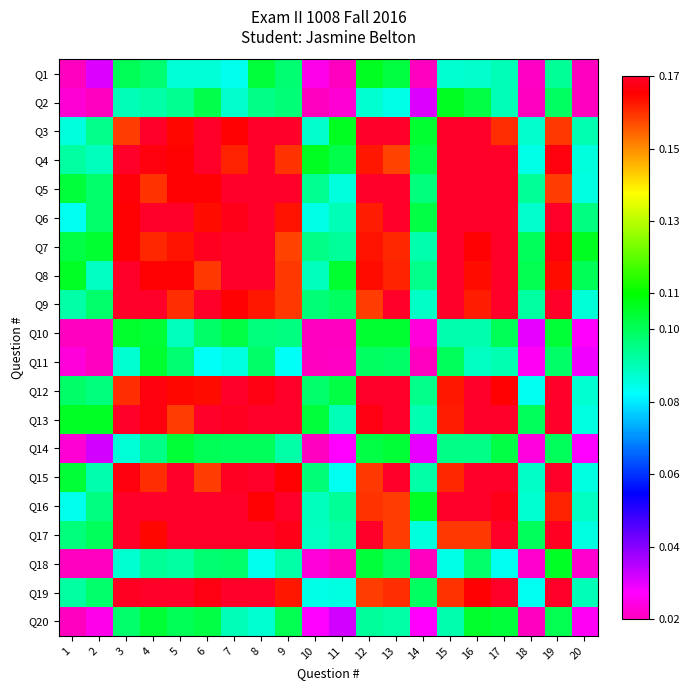

At which category does the chart reach its minimum across all series?

1